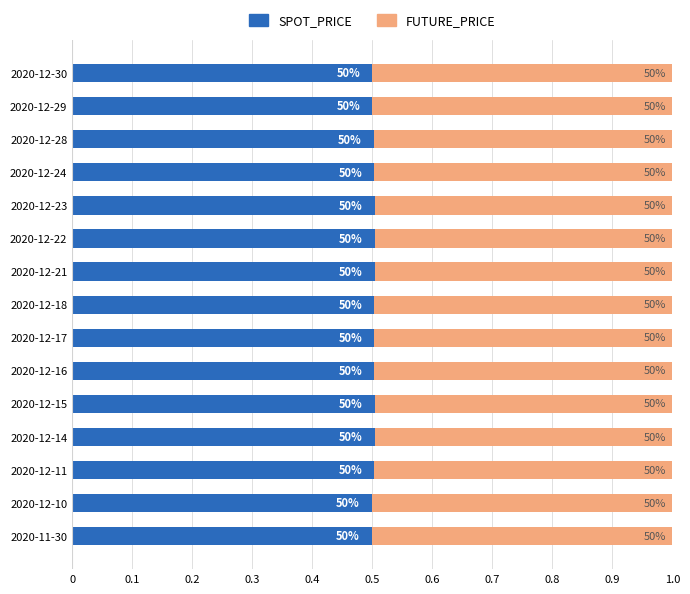

Rank the series by their average value, from highest to lowest.

SPOT_PRICE, FUTURE_PRICE